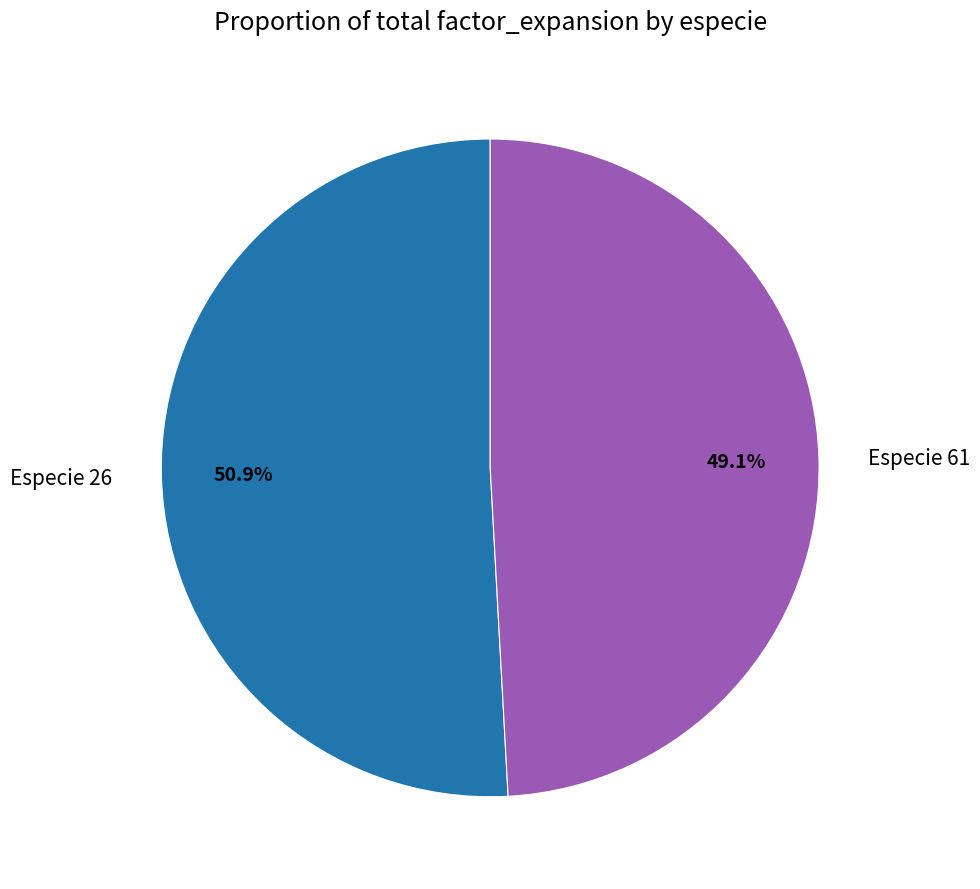

Approximately how many times larger is the value at Especie 61 compared to Especie 26?

1.0